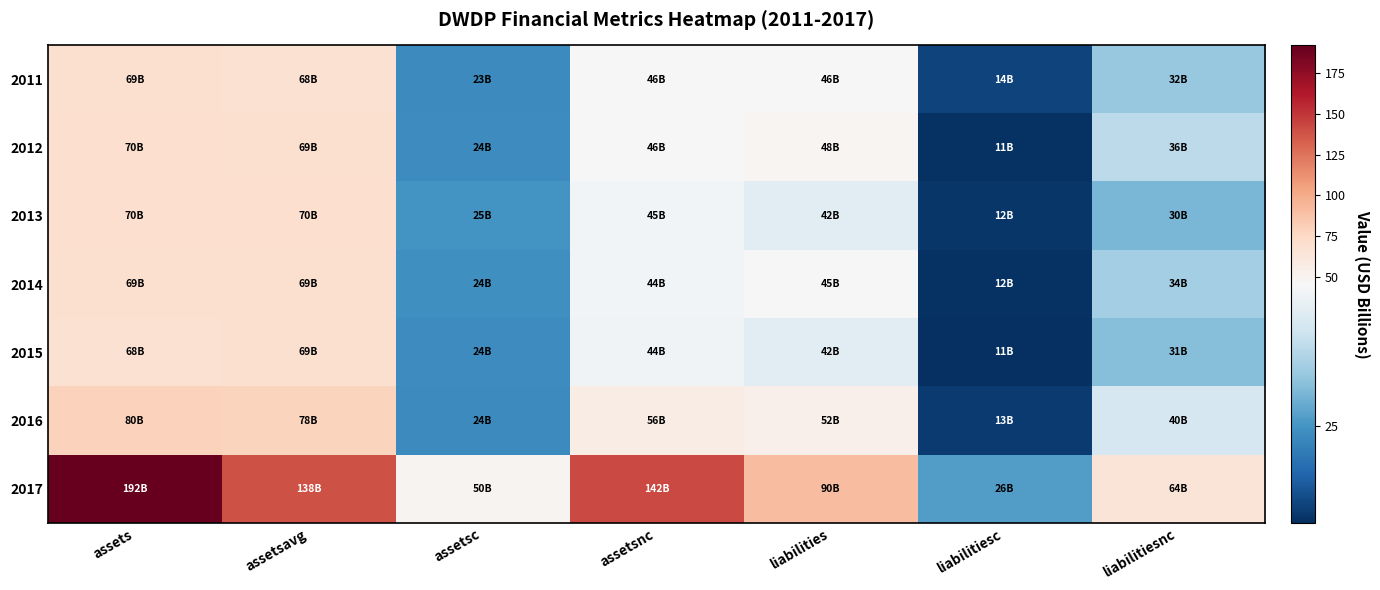

What is the greatest value displayed?

192.2